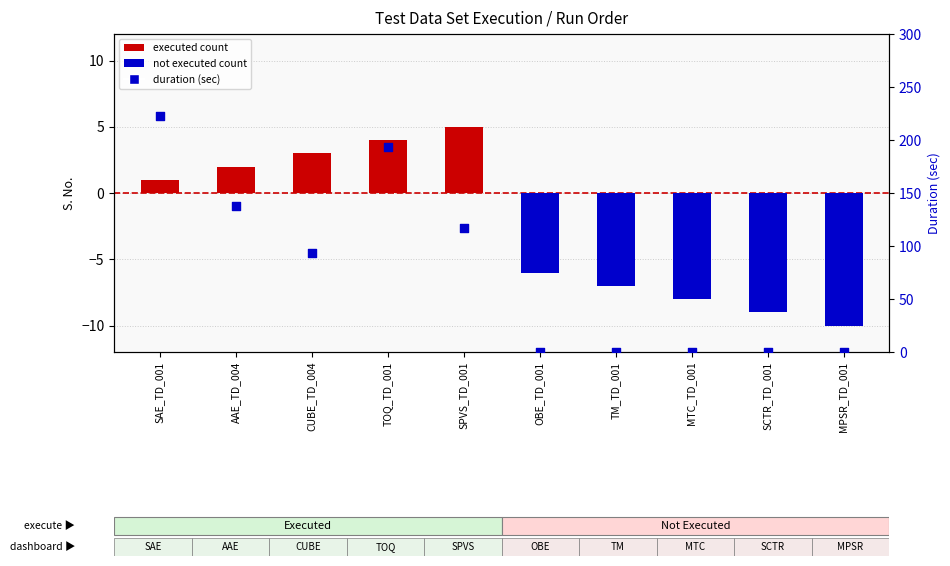

Is the value of Duration (sec) at SCTR_TD_001 greater than the value of Executed (Yes) at TOQ_TD_001?

No